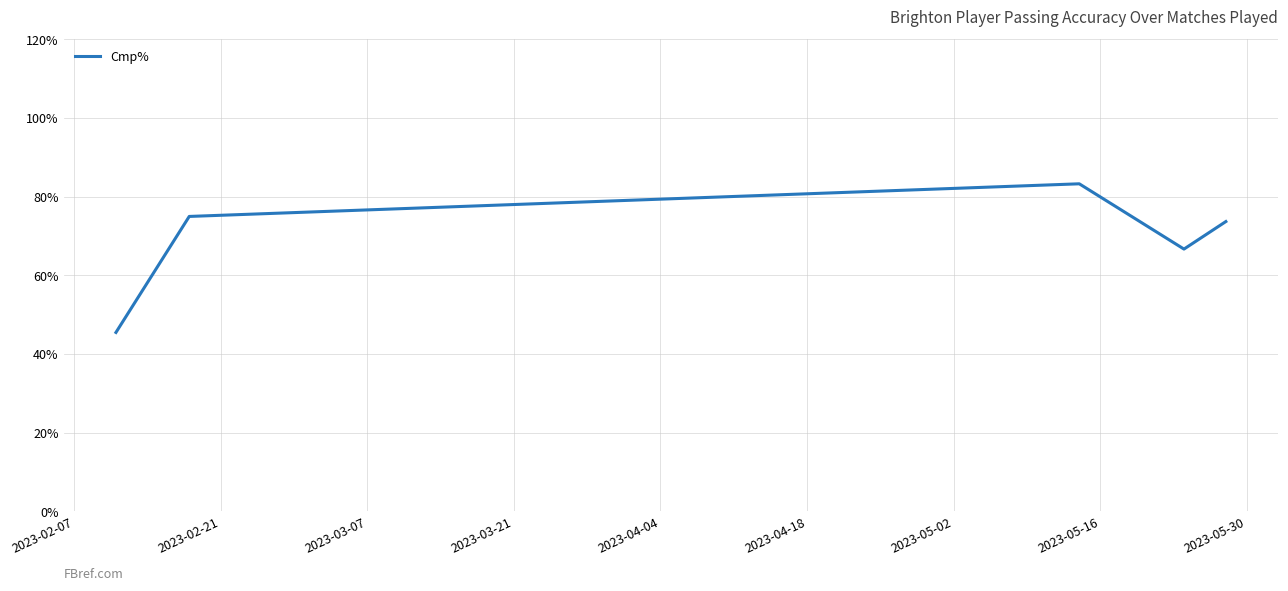

What is the minimum value shown in the chart?

45.5